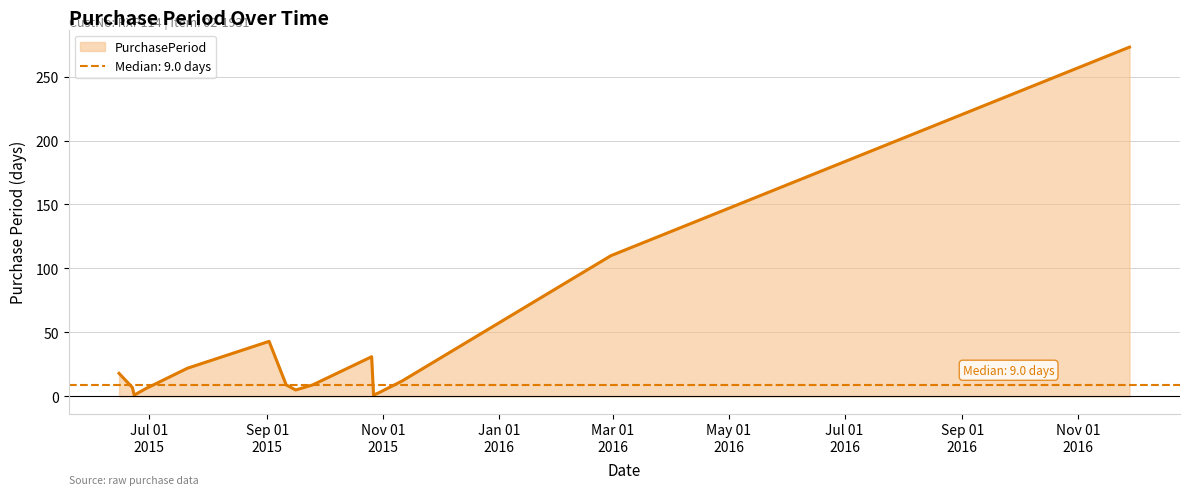

What is the change in value from 2015-06-29 to 2015-11-11?

+6